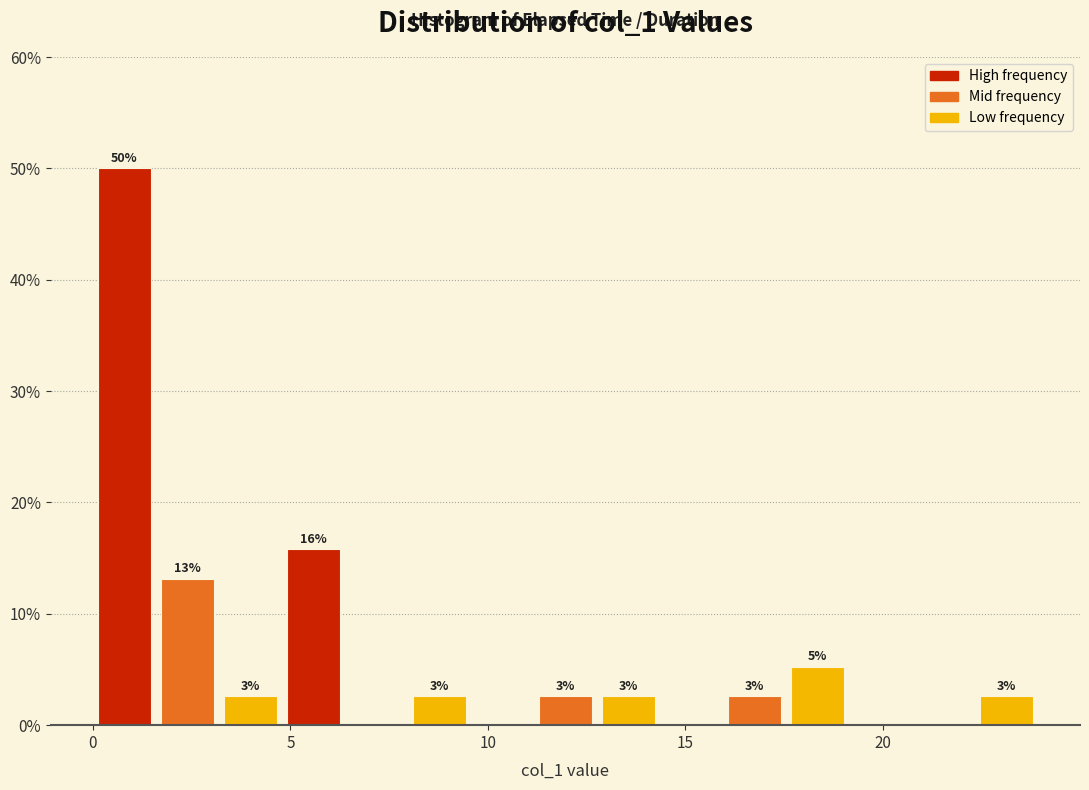

Around what value on the x-axis is the tallest bar? Give the approximate position of its centre, as read against the axis.

1.0